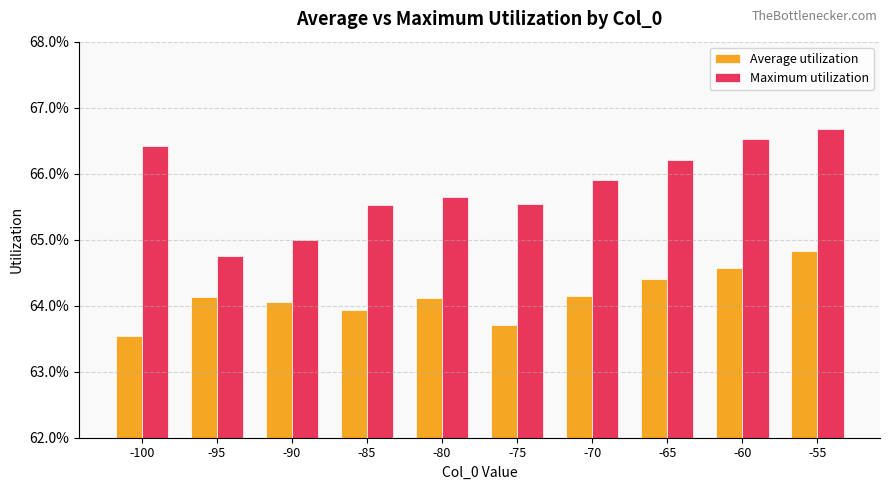

The Average utilization series shows 0.6 at -75. True or false?

True